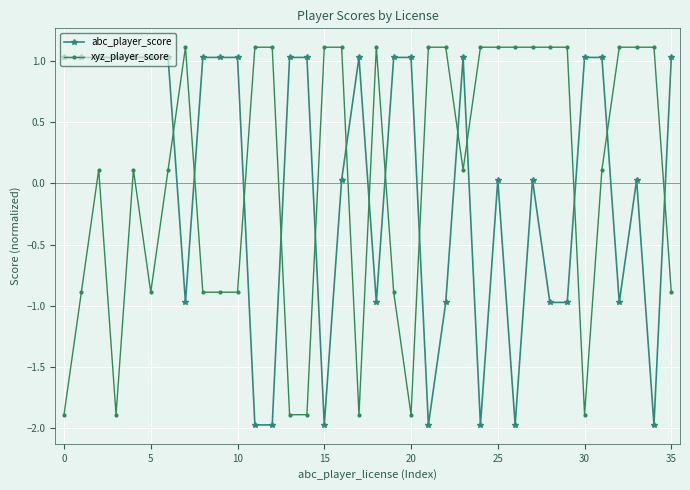

What is the difference between the second highest and minimum values in the xyz_player_score series?

3.0